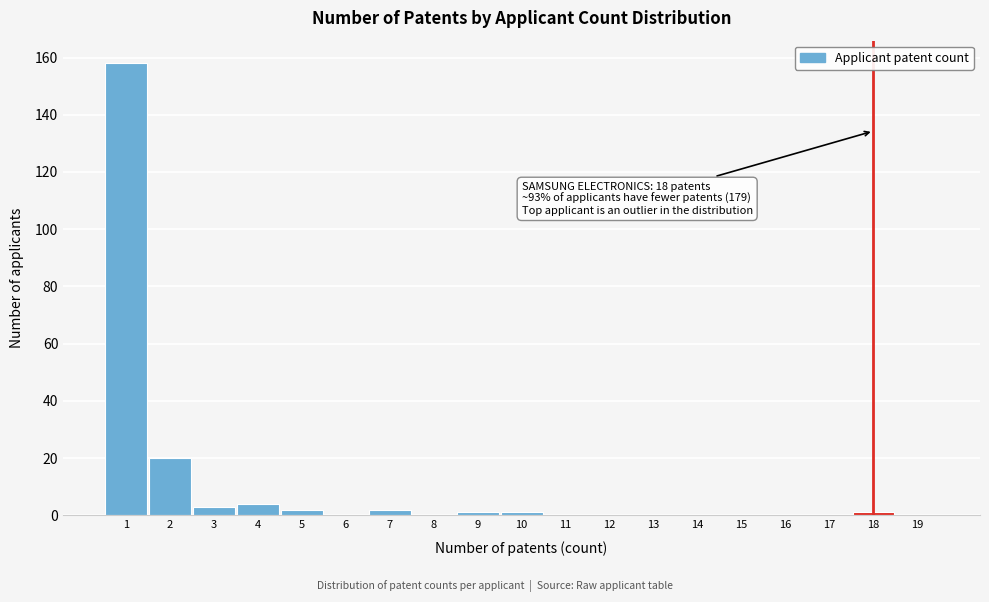

Which range on the x-axis has the tallest bar?

0.5 to 1.5